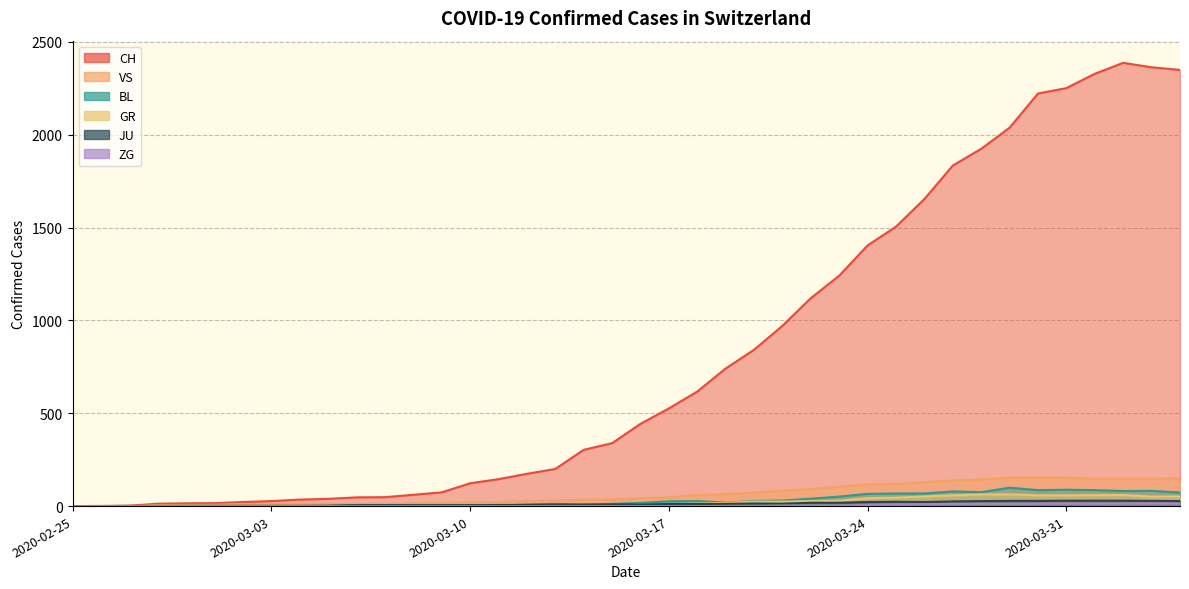

What is the total value across all series at 2020-03-23?

1446